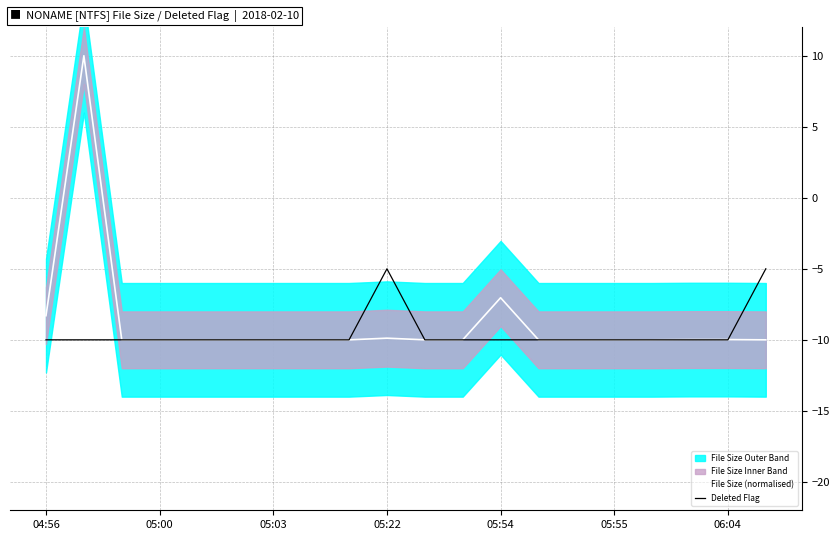

What is the highest value of the File Size (normalised) series?

10.0